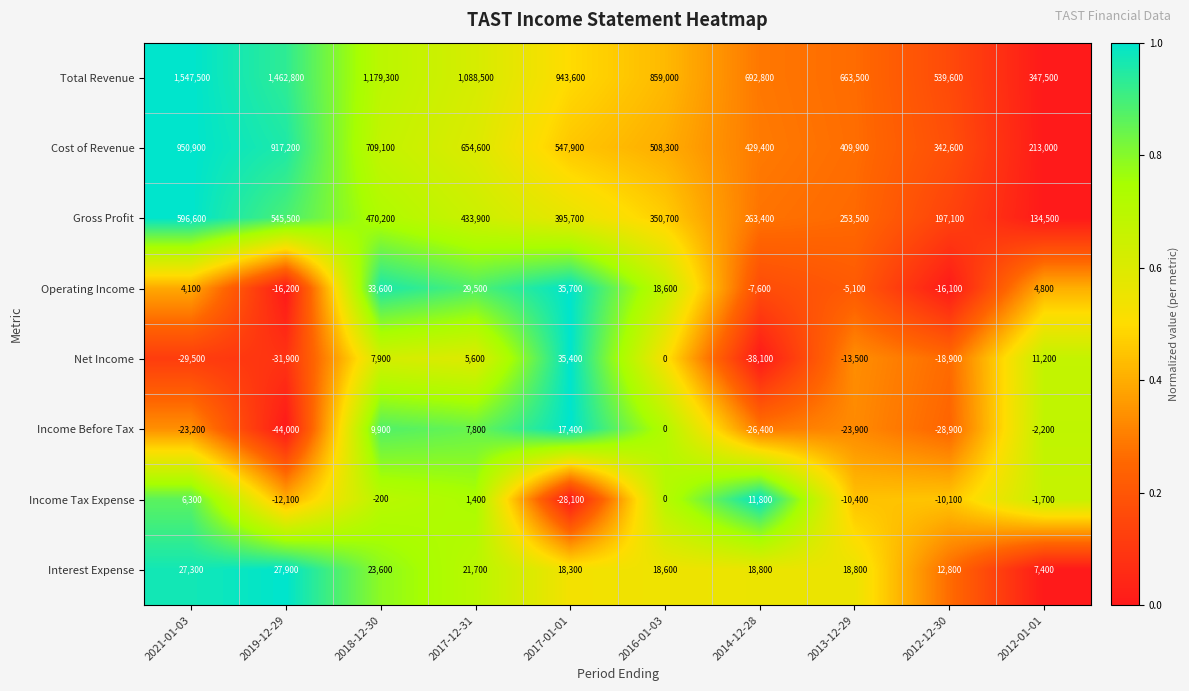

At which category is the sum across all series the highest?

2021-01-03